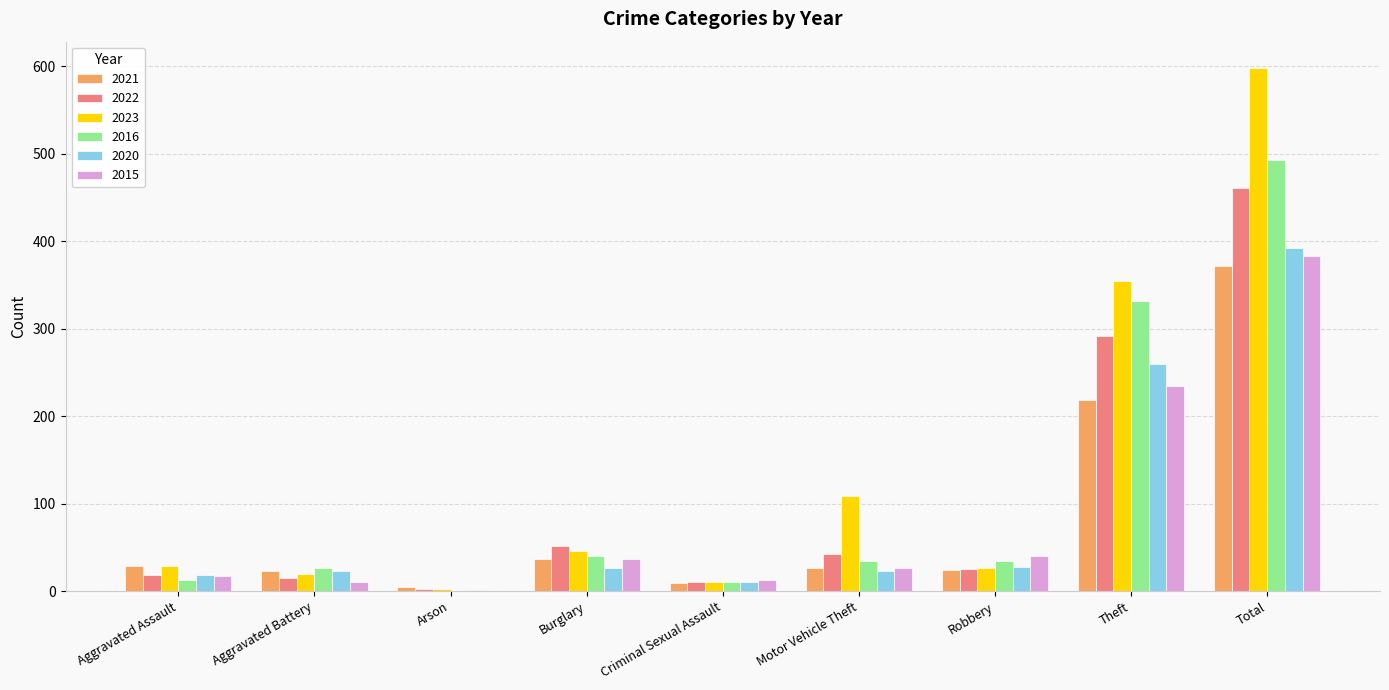

The value of 2015 at Burglary is 37. True or false?

True